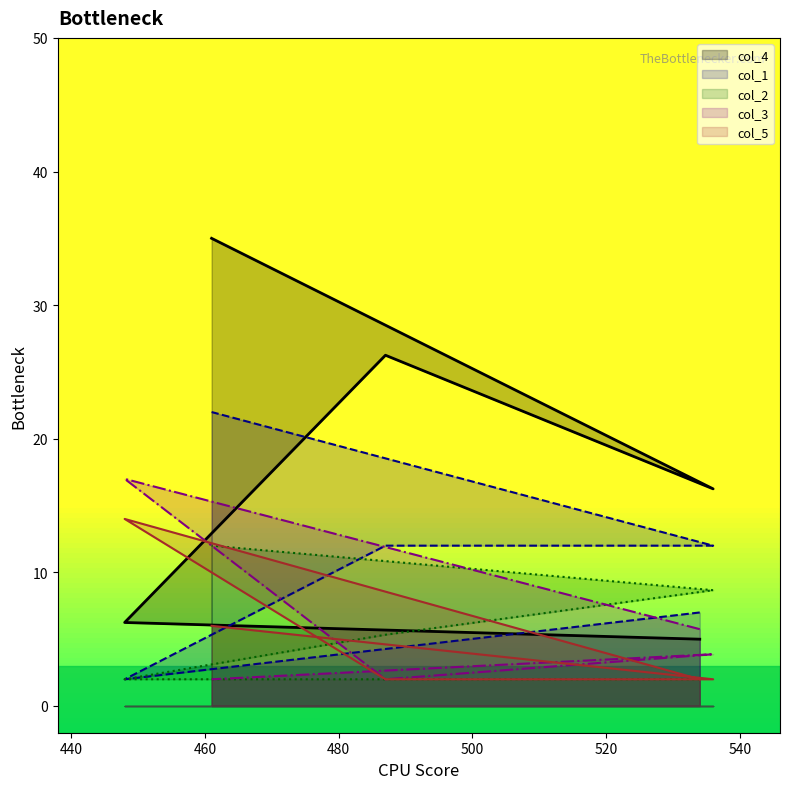

Is it true that col_4 equals 5.0 at 534?

True